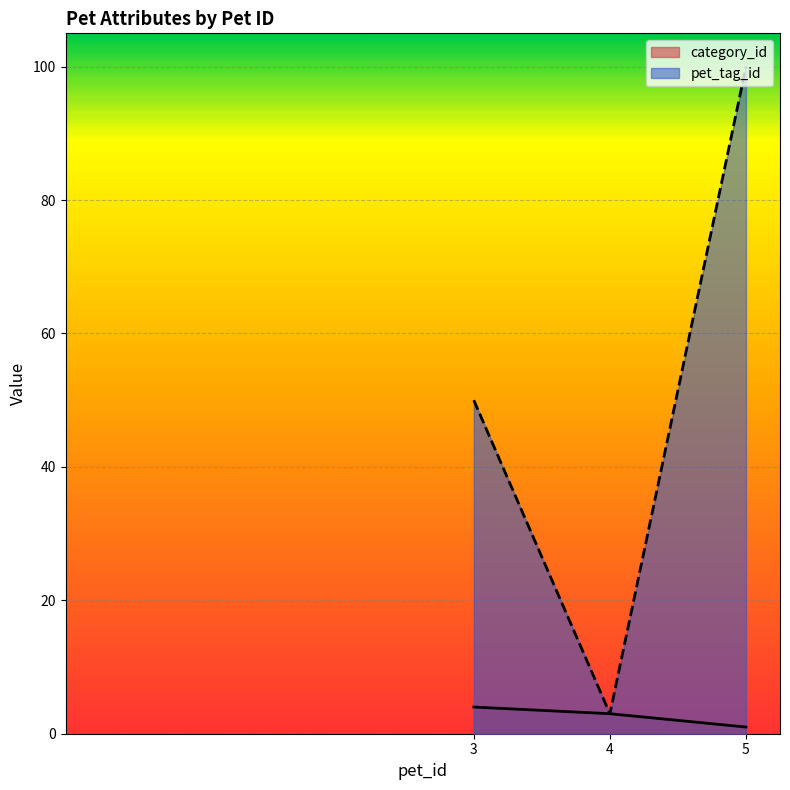

At how many categories does at least one series exceed 79?

1